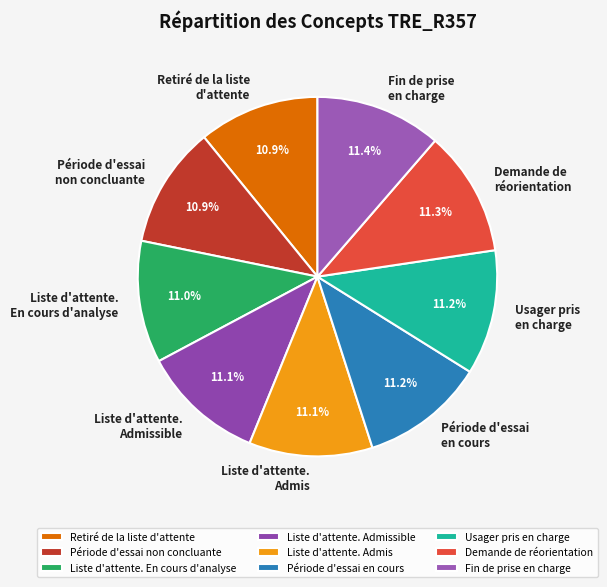

Approximately how many times larger is the value at Liste d'attente. Admis compared to Période d'essai en cours?

1.0